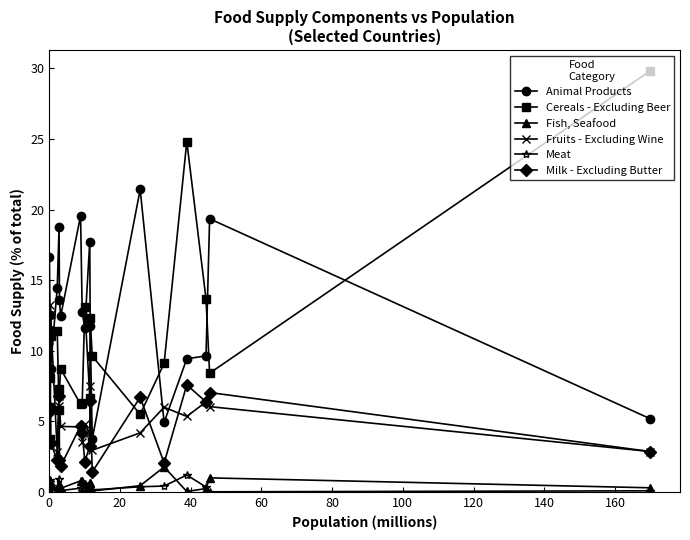

Which series has the widest spread of values?

Cereals - Excluding Beer